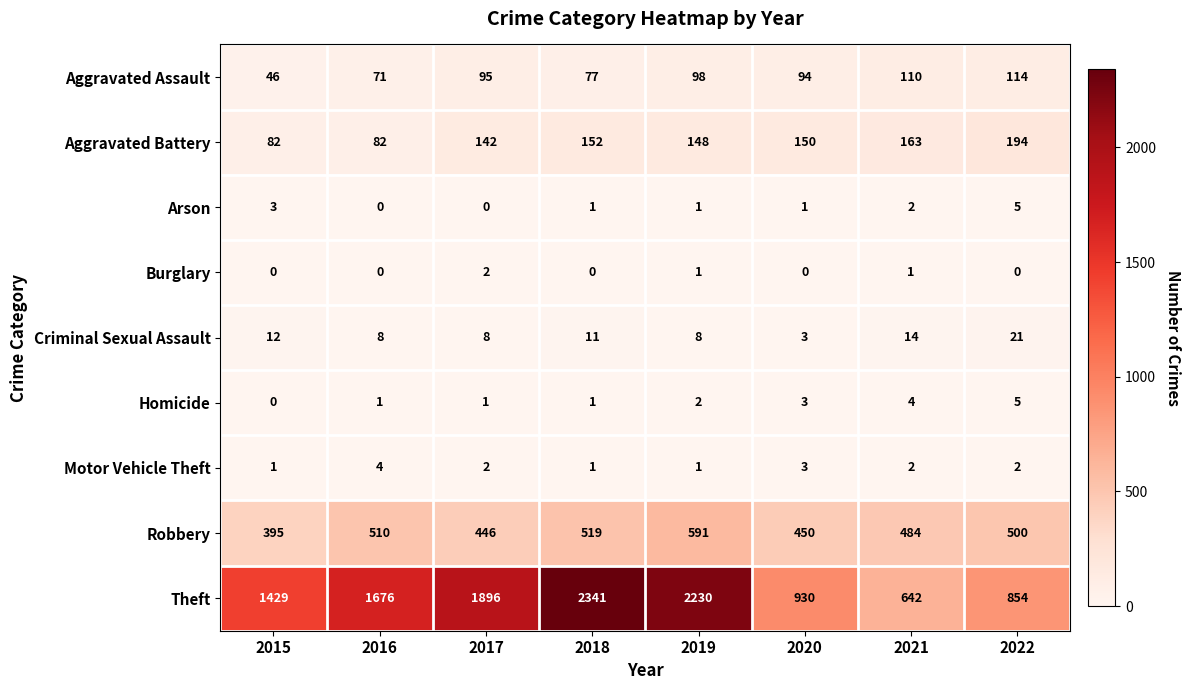

What is the difference between the Theft values at 2022 and 2015?

575